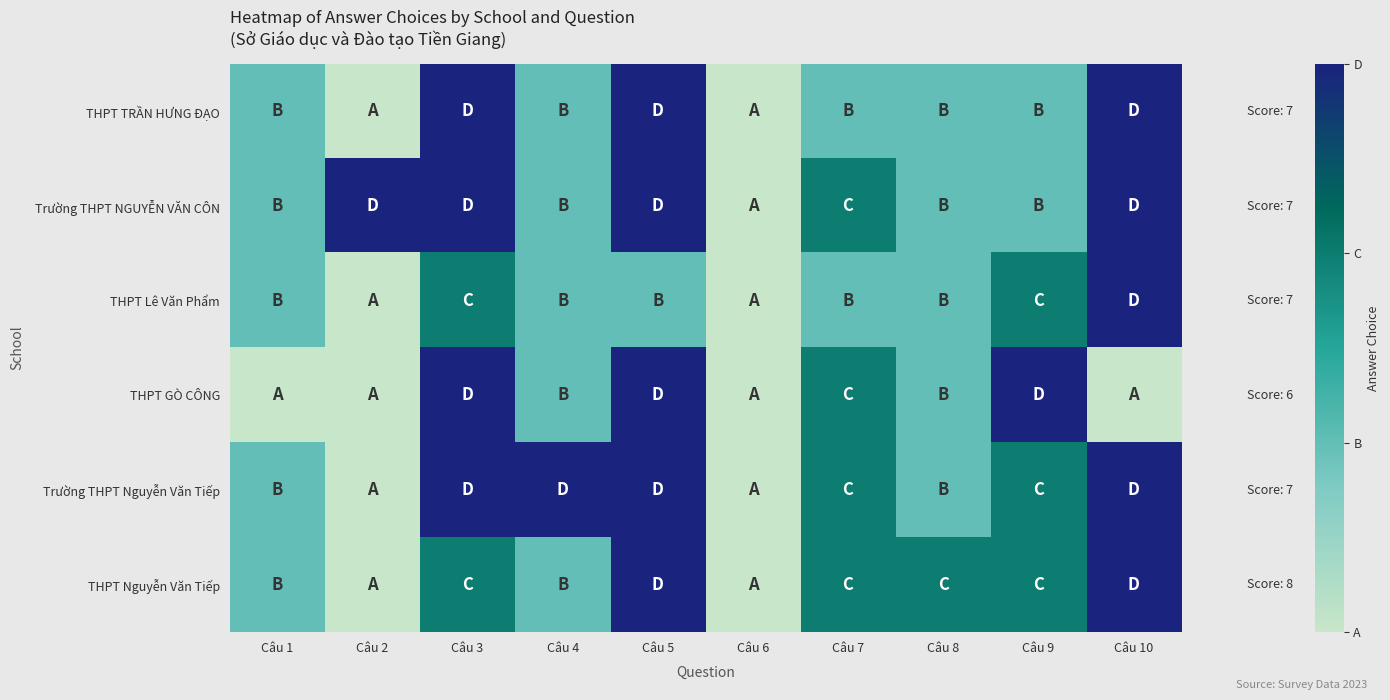

Reading left to right, transcribe all the data shown in this chart.

THPT TRẦN HƯNG ĐẠO: Câu 1=2	Câu 2=1	Câu 3=4	Câu 4=2	Câu 5=4	Câu 6=1	Câu 7=2	Câu 8=2	Câu 9=2	Câu 10=4
Trường THPT NGUYỄN VĂN CÔN: Câu 1=2	Câu 2=4	Câu 3=4	Câu 4=2	Câu 5=4	Câu 6=1	Câu 7=3	Câu 8=2	Câu 9=2	Câu 10=4
THPT Lê Văn Phẩm: Câu 1=2	Câu 2=1	Câu 3=3	Câu 4=2	Câu 5=2	Câu 6=1	Câu 7=2	Câu 8=2	Câu 9=3	Câu 10=4
THPT GÒ CÔNG: Câu 1=1	Câu 2=1	Câu 3=4	Câu 4=2	Câu 5=4	Câu 6=1	Câu 7=3	Câu 8=2	Câu 9=4	Câu 10=1
Trường THPT Nguyễn Văn Tiếp: Câu 1=2	Câu 2=1	Câu 3=4	Câu 4=4	Câu 5=4	Câu 6=1	Câu 7=3	Câu 8=2	Câu 9=3	Câu 10=4
THPT Nguyễn Văn Tiếp: Câu 1=2	Câu 2=1	Câu 3=3	Câu 4=2	Câu 5=4	Câu 6=1	Câu 7=3	Câu 8=3	Câu 9=3	Câu 10=4